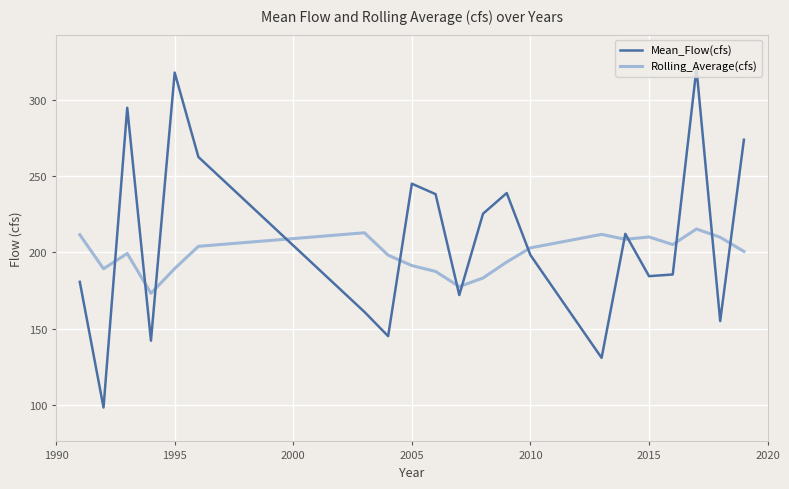

How many times do Mean_Flow(cfs) and Rolling_Average(cfs) cross each other?

13